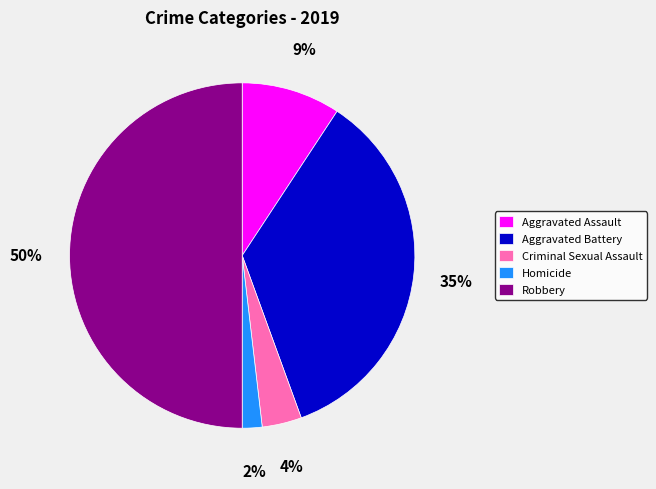

Is the sum of Criminal Sexual Assault and Robbery greater than half?

Yes